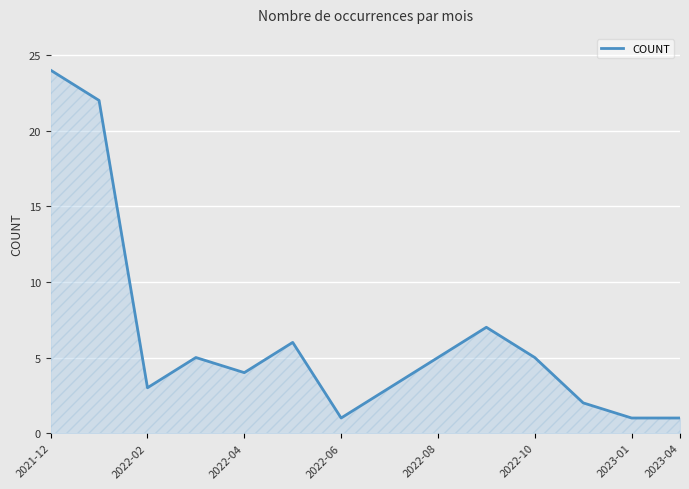

How many lines are shown in the chart?

1